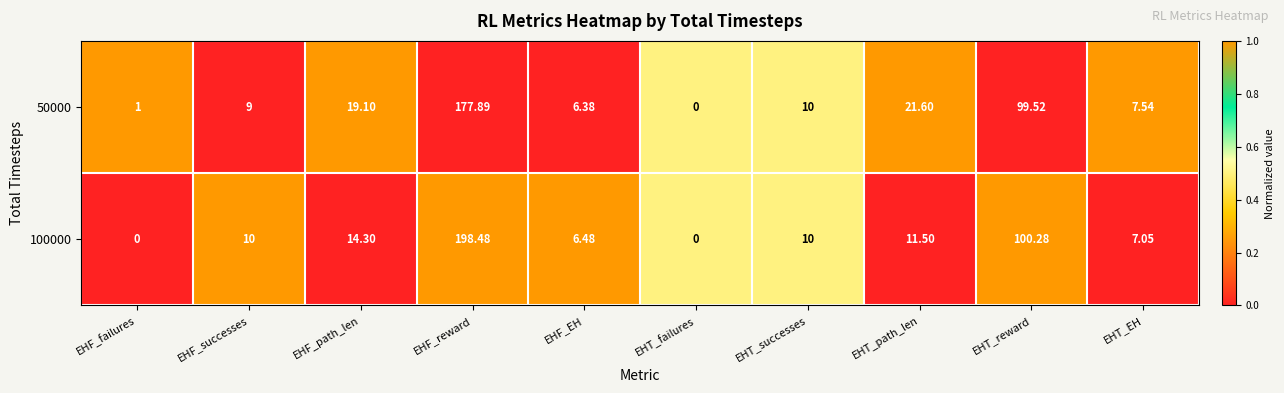

Which category has the highest value in the 100000 series?

EHF_reward